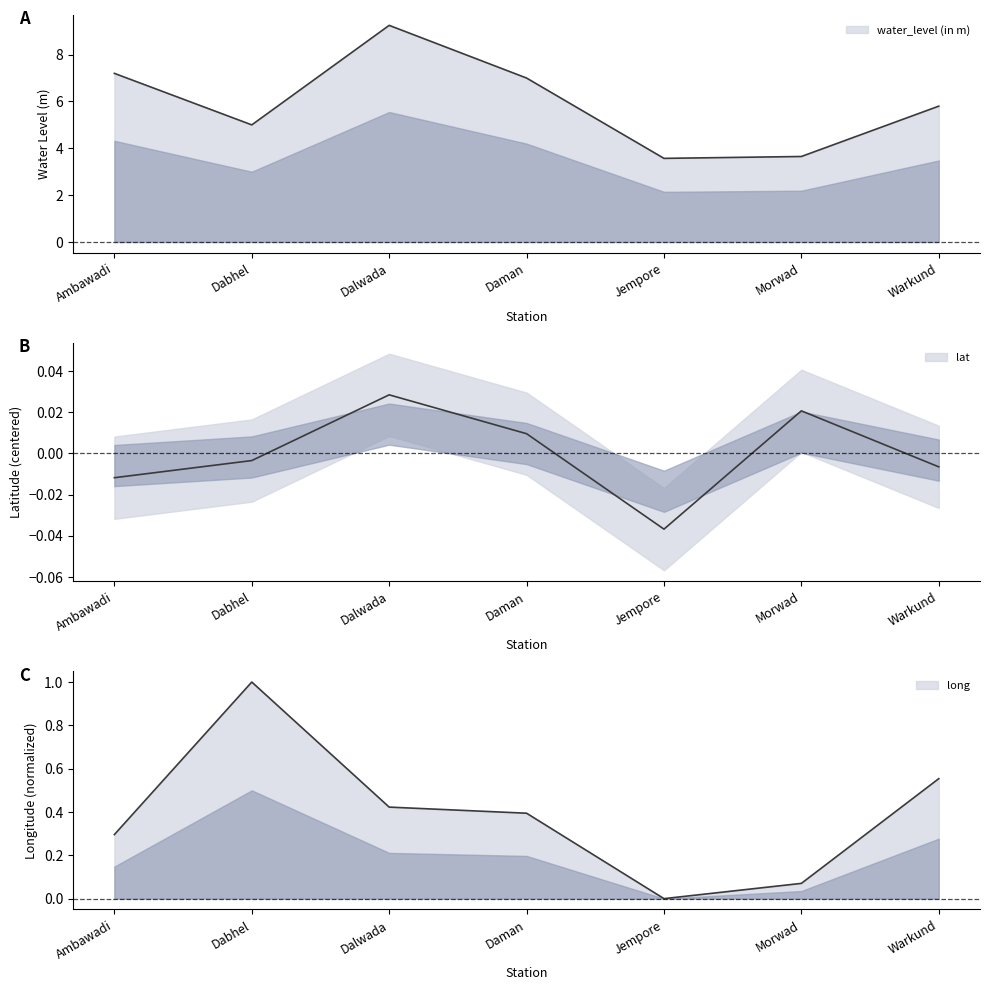

Rank the series by their maximum value, from highest to lowest.

water_level (in m), long, lat